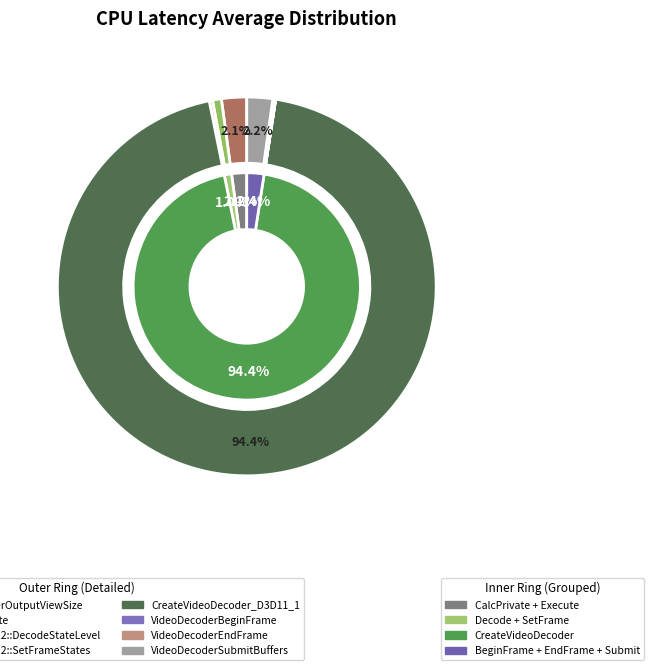

True or false: VideoDecoderSubmitBuffers accounts for 8% of the total.

False